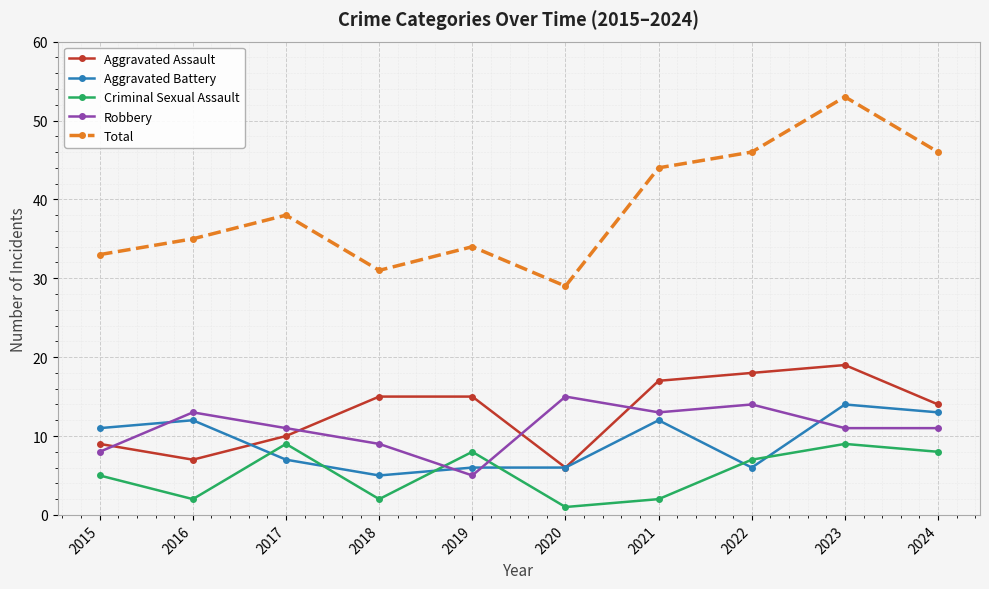

What is the difference between the highest and lowest values at 2015?

28